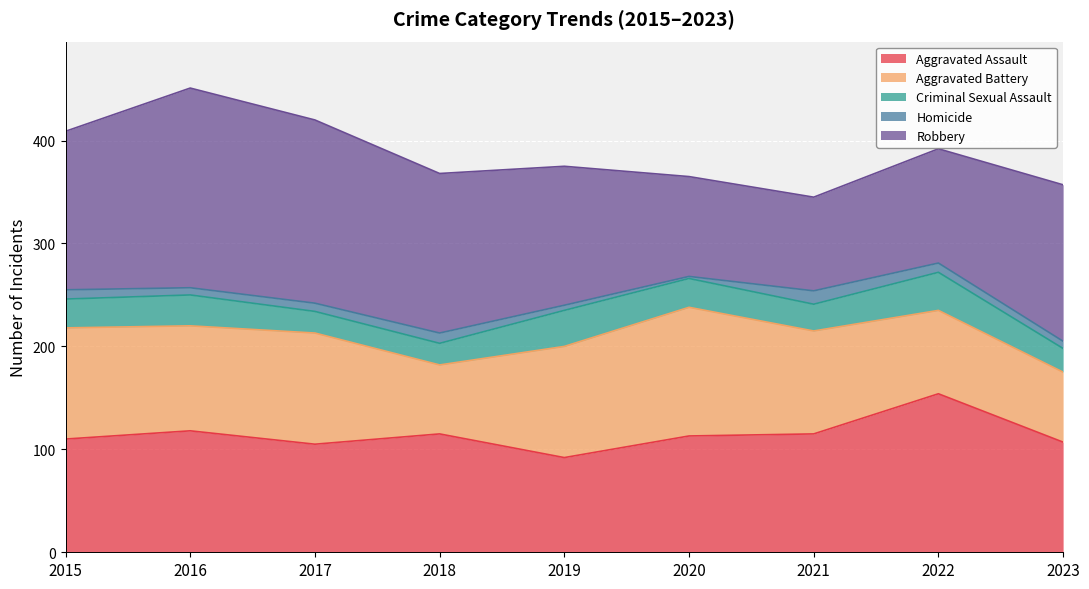

In Robbery, how many points are lower than both neighbors (excluding endpoints)?

1